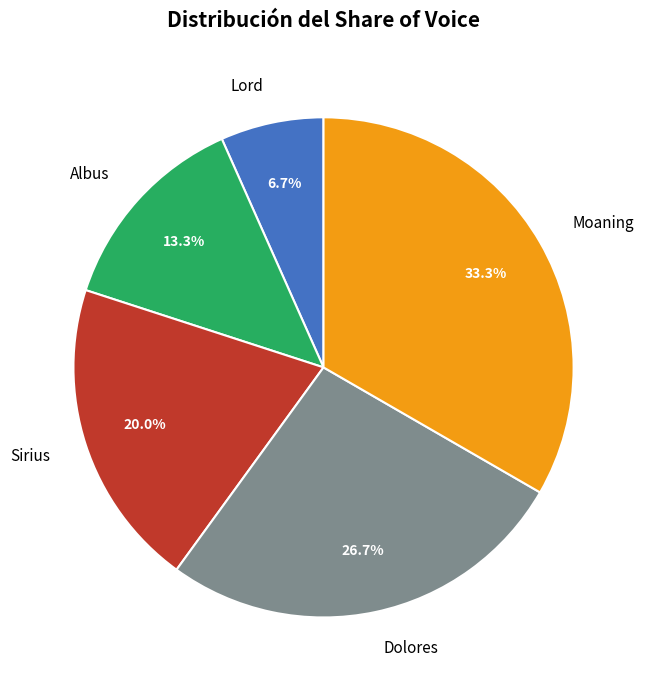

To the nearest percent, what percentage of the pie is Albus?

13%